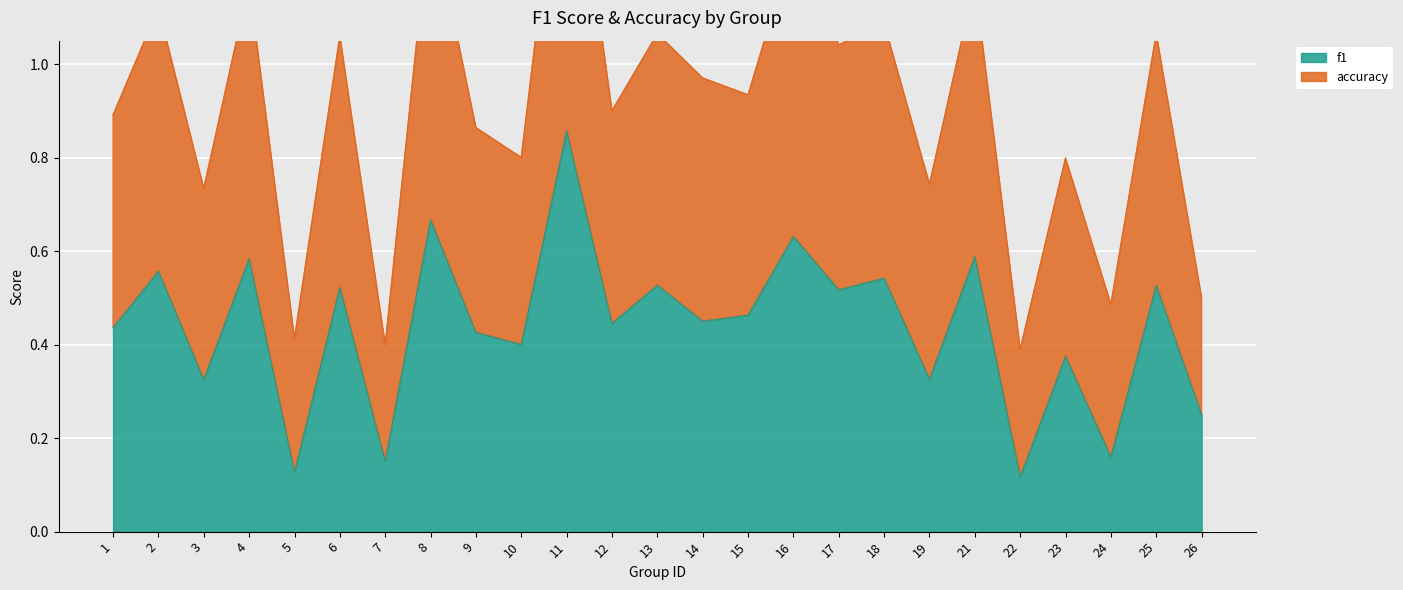

What is the minimum value for accuracy?

0.4